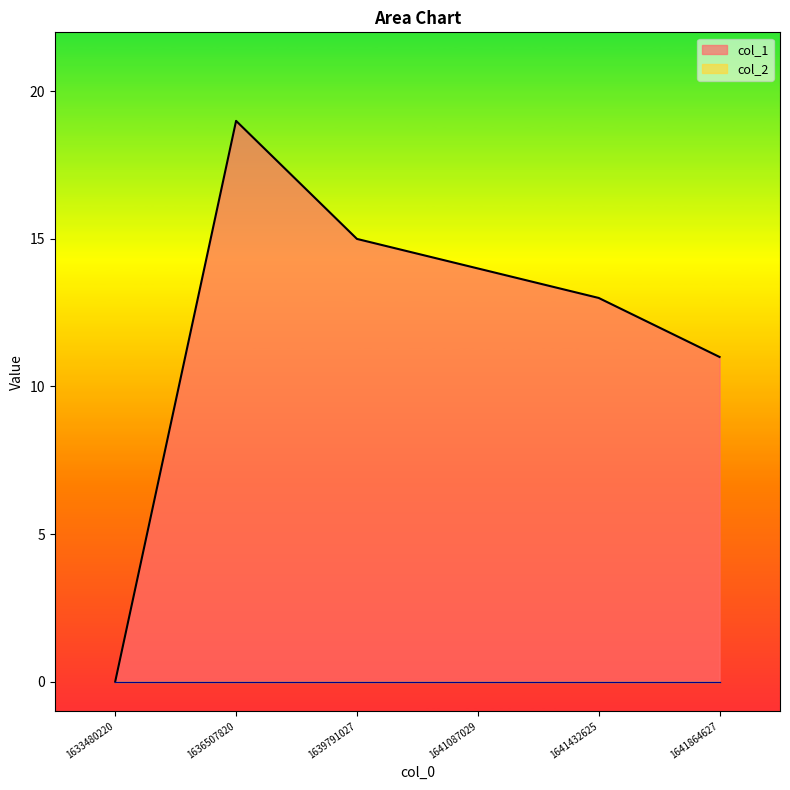

How many positive values are there?

5